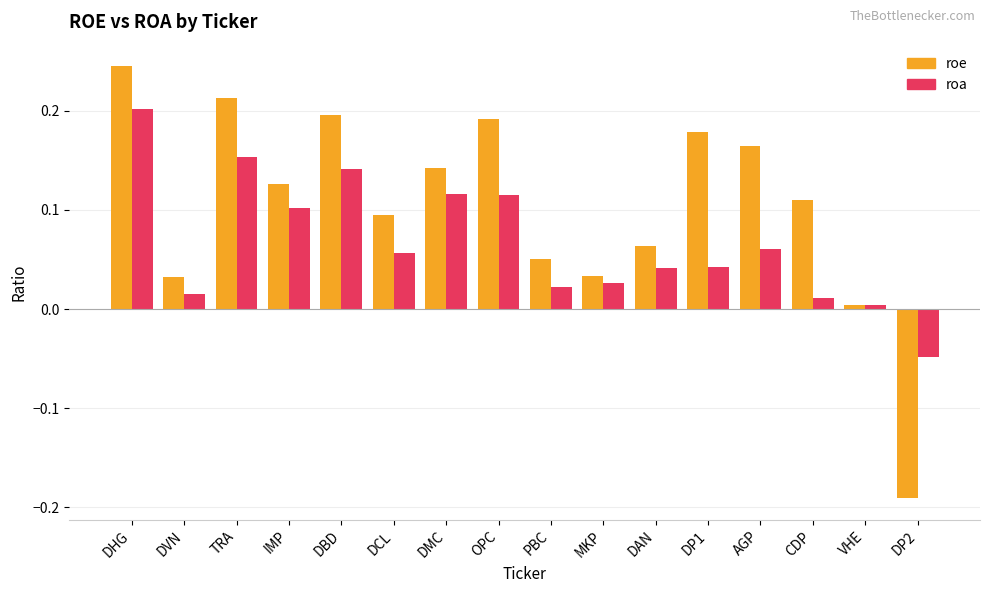

The value of roe at AGP is 0.2. True or false?

True